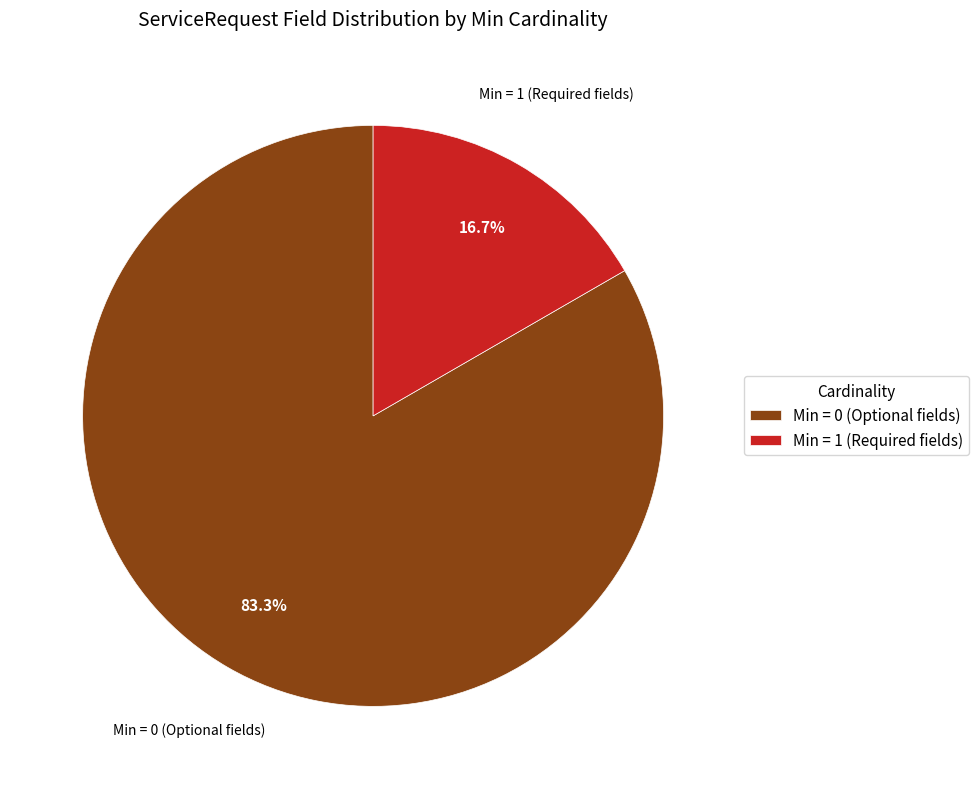

Which slice is the smallest?

Min = 1 (Required fields)